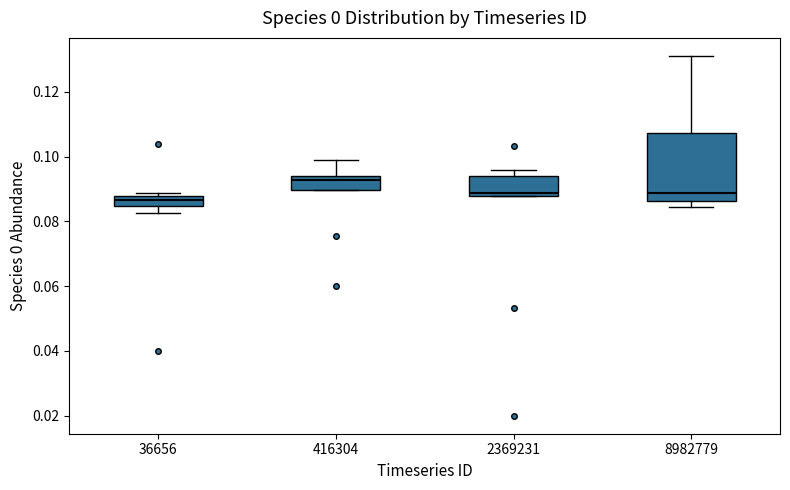

Which box is the tallest, from its lower edge to its upper edge?

8982779